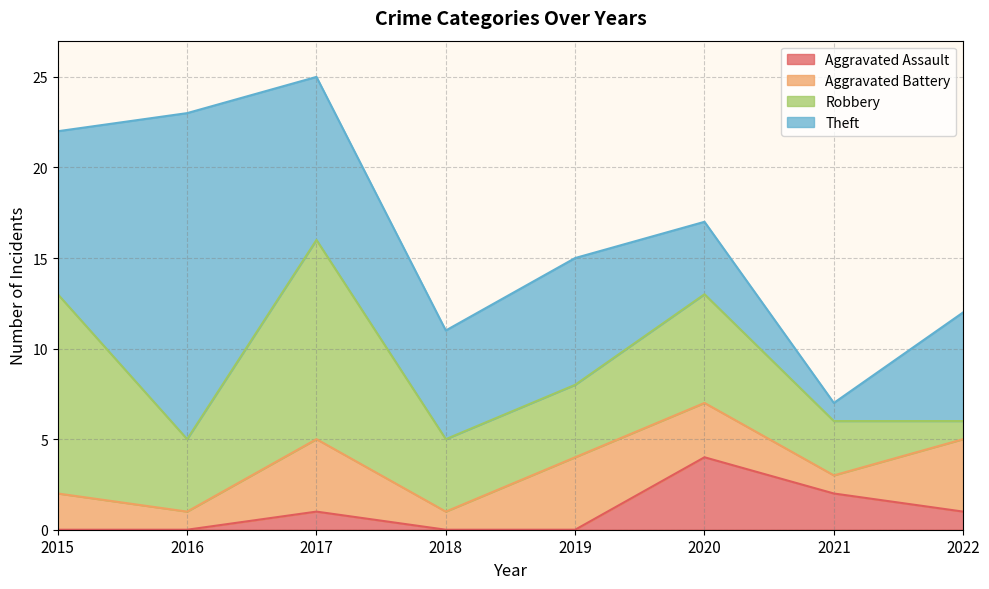

Is the value of Aggravated Battery at 2021 greater than the value of Robbery at 2015?

No